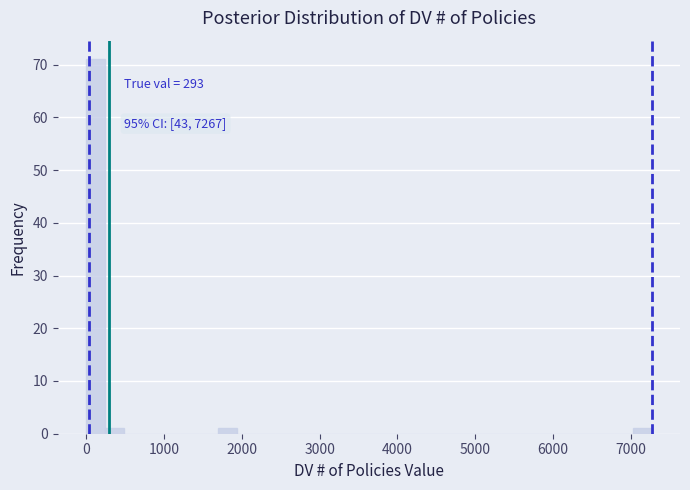

Around what value on the x-axis is the tallest bar? Give the approximate position of its centre, as read against the axis.

100